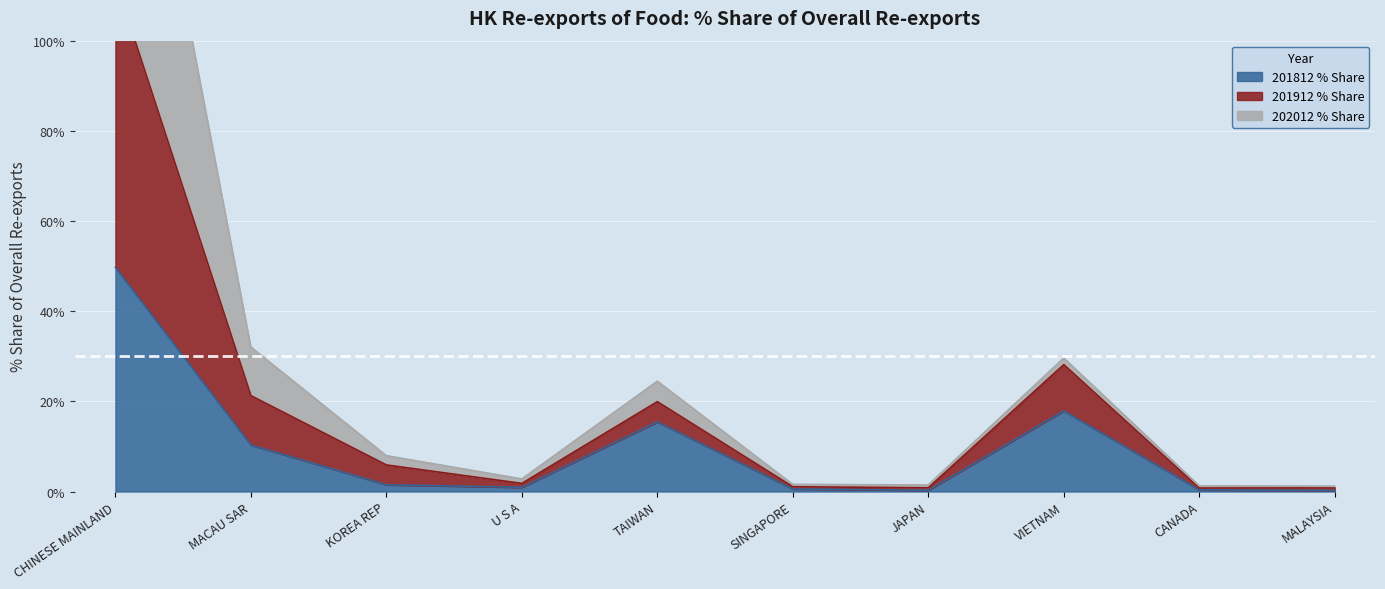

What is the maximum value shown in the chart?

189.1